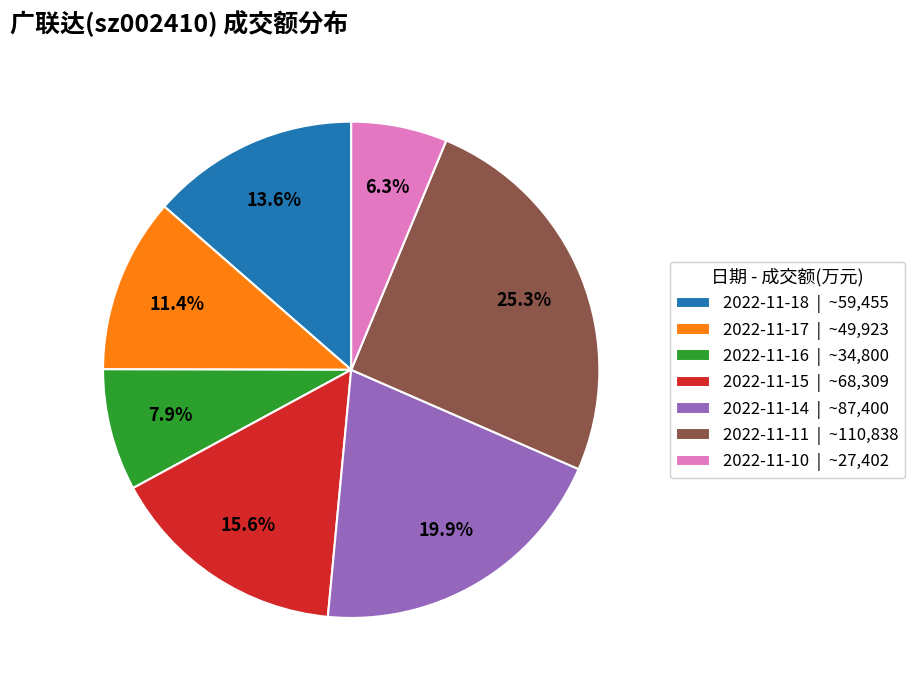

To the nearest percent, what is the combined percentage of 2022-11-11 and 2022-11-14?

45%